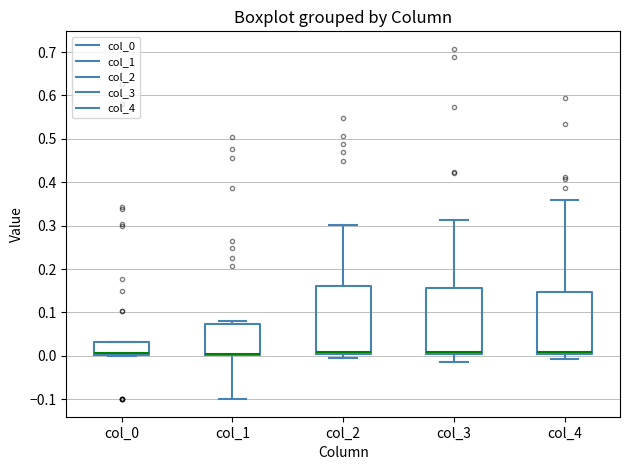

Where is the lower edge of the box for col_0 on the y-axis? The values are not printed on the chart, so give them approximately, as read against the axis.

0.00